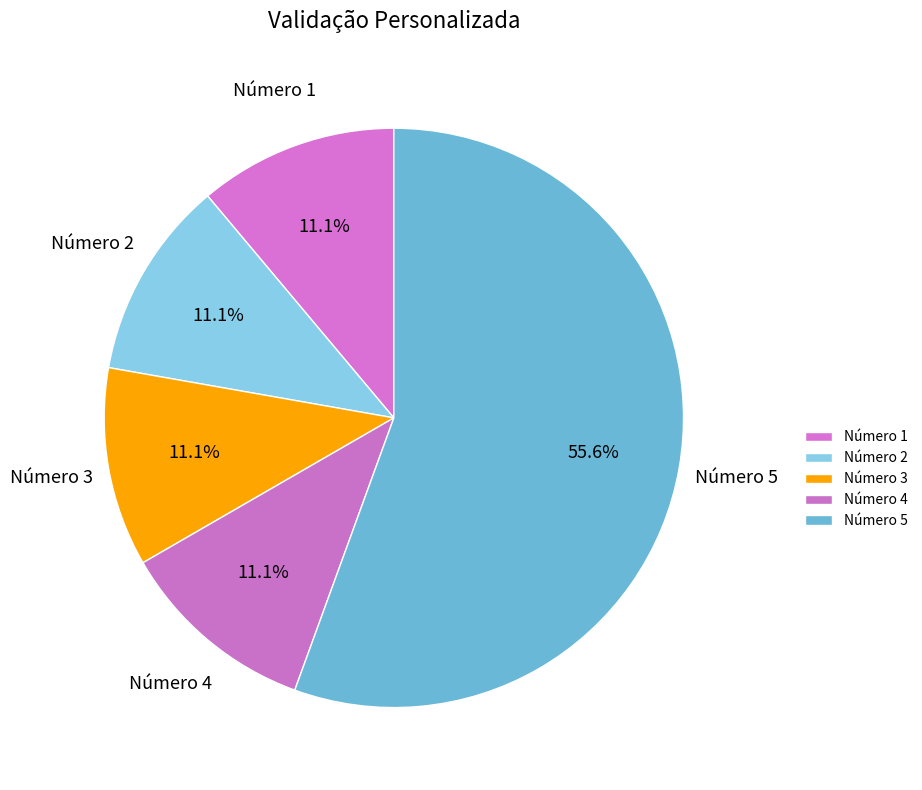

Approximately how many times larger is the value at Número 5 compared to Número 3?

5.0